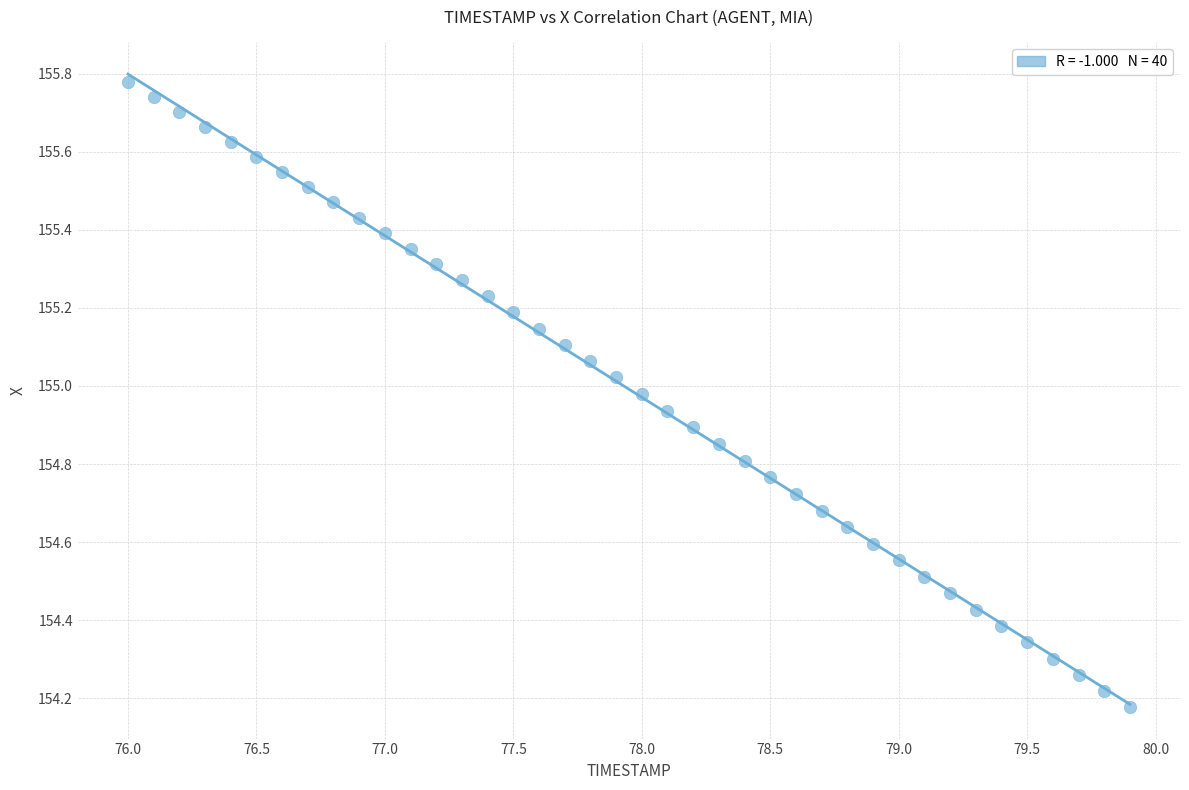

What is the range of Y values (max minus min)?

1.6